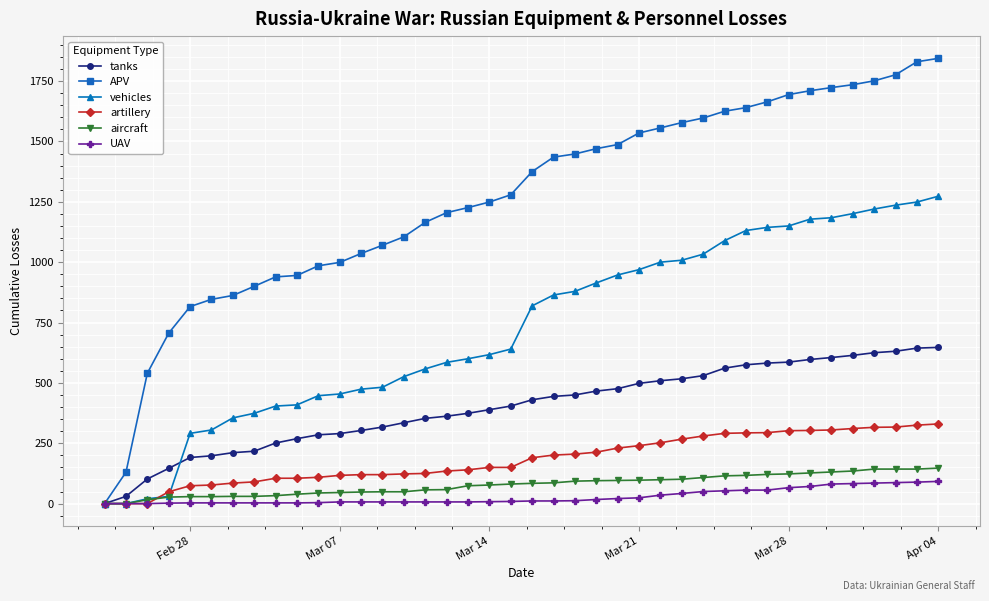

What is the greatest value displayed?

1844